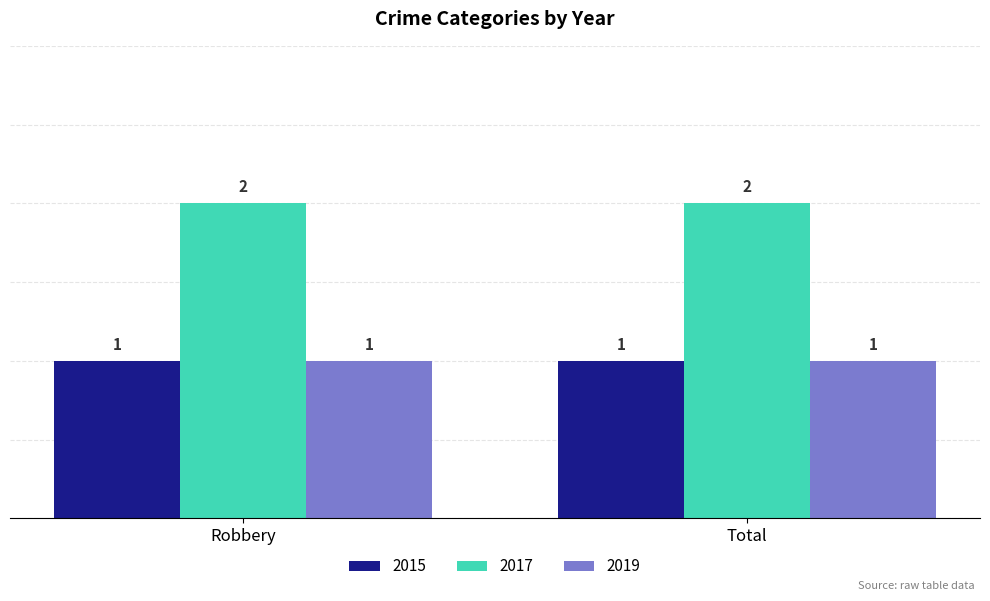

True or false: 2017 has a value of 3 at Total.

False